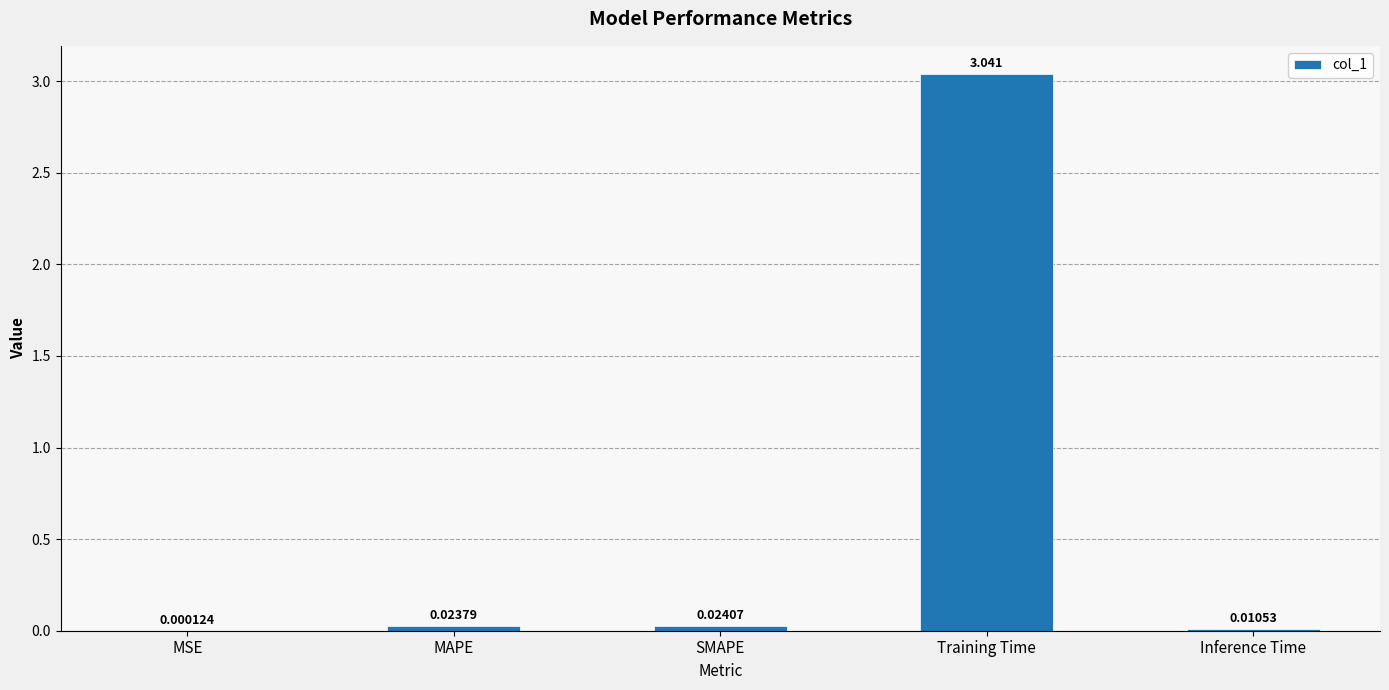

Between MAPE and Training Time, which is larger?

Training Time